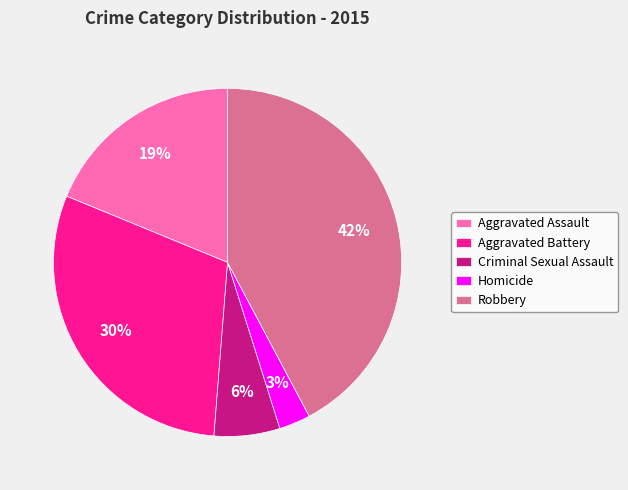

Which slice is the smallest?

Homicide